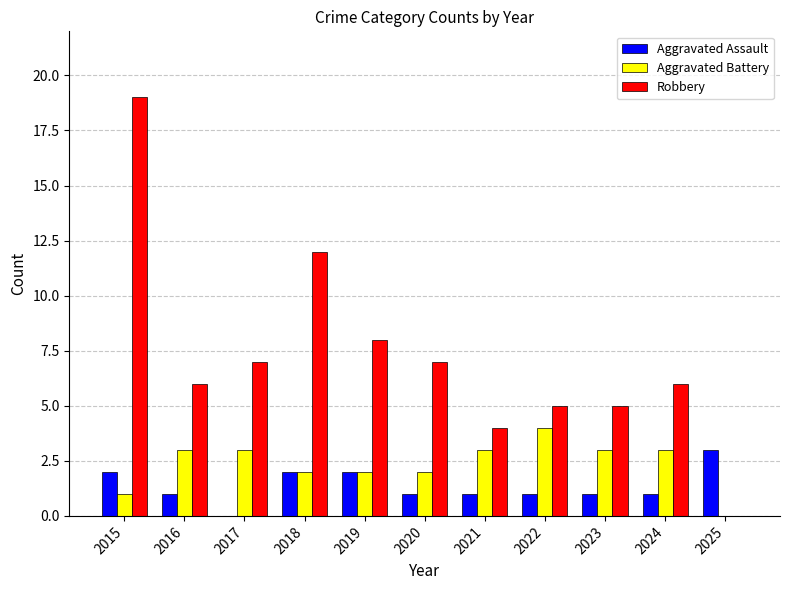

Read the Robbery value at 2016.

6